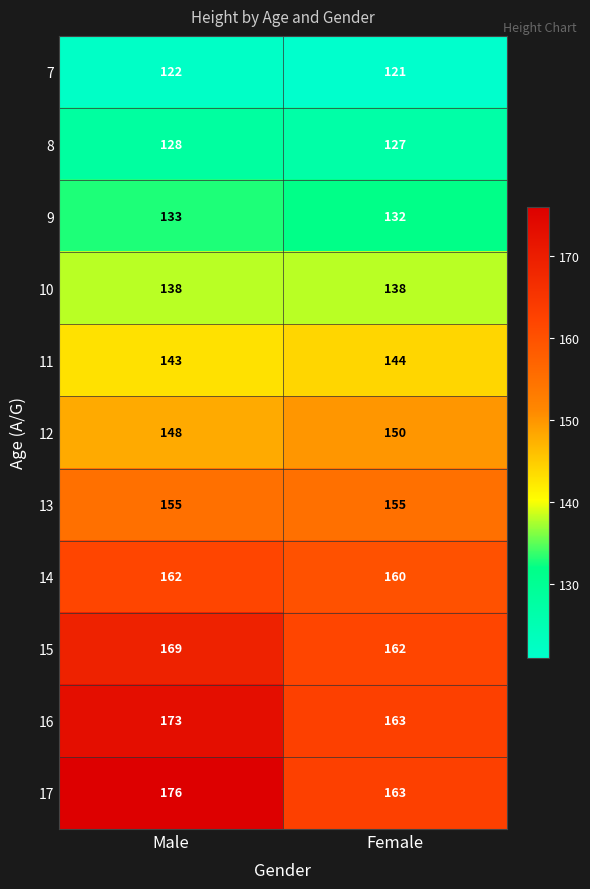

What value does the 14 series have at Male?

162